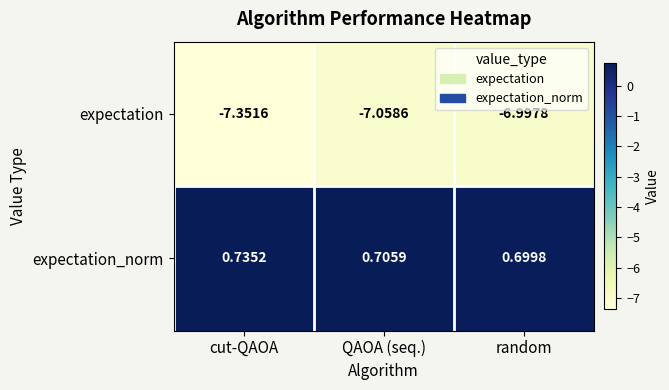

Which label corresponds to the largest value in the chart?

cut-QAOA